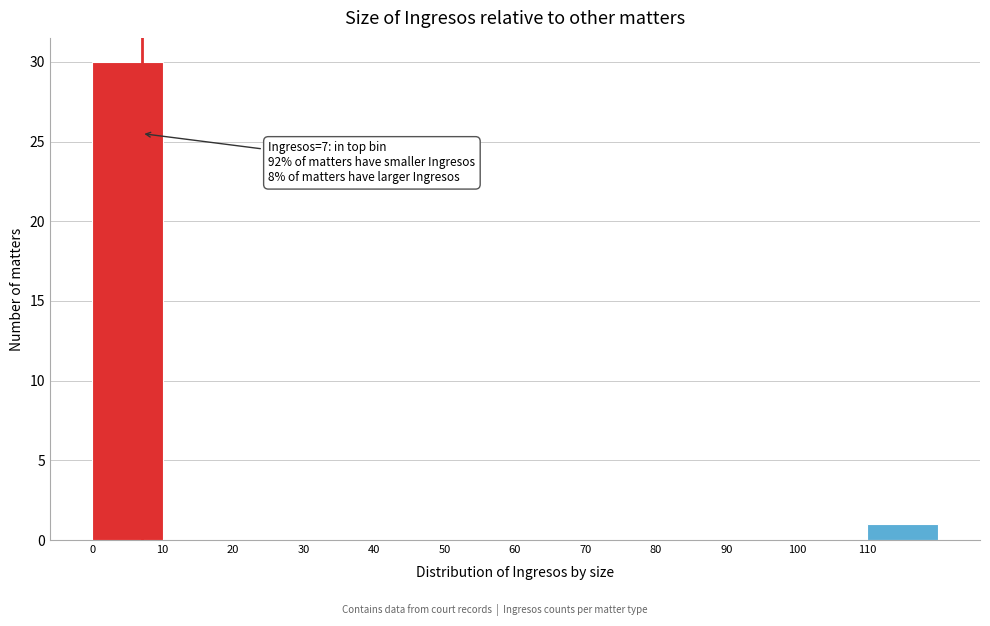

Over which range of the x-axis is the bar tallest?

0 to 10